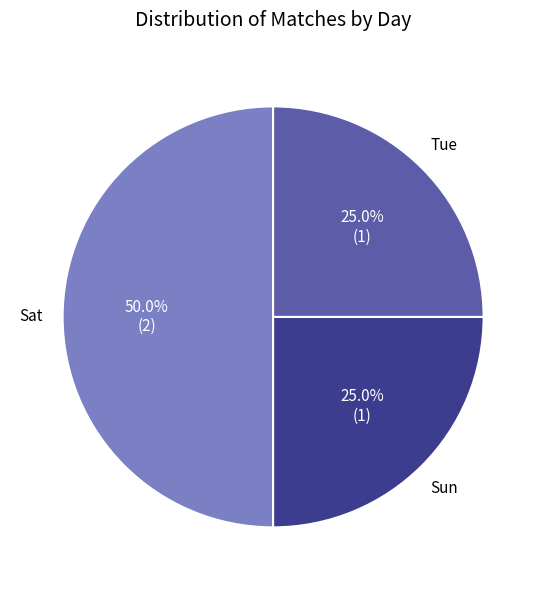

Count the number of slices in the pie.

3